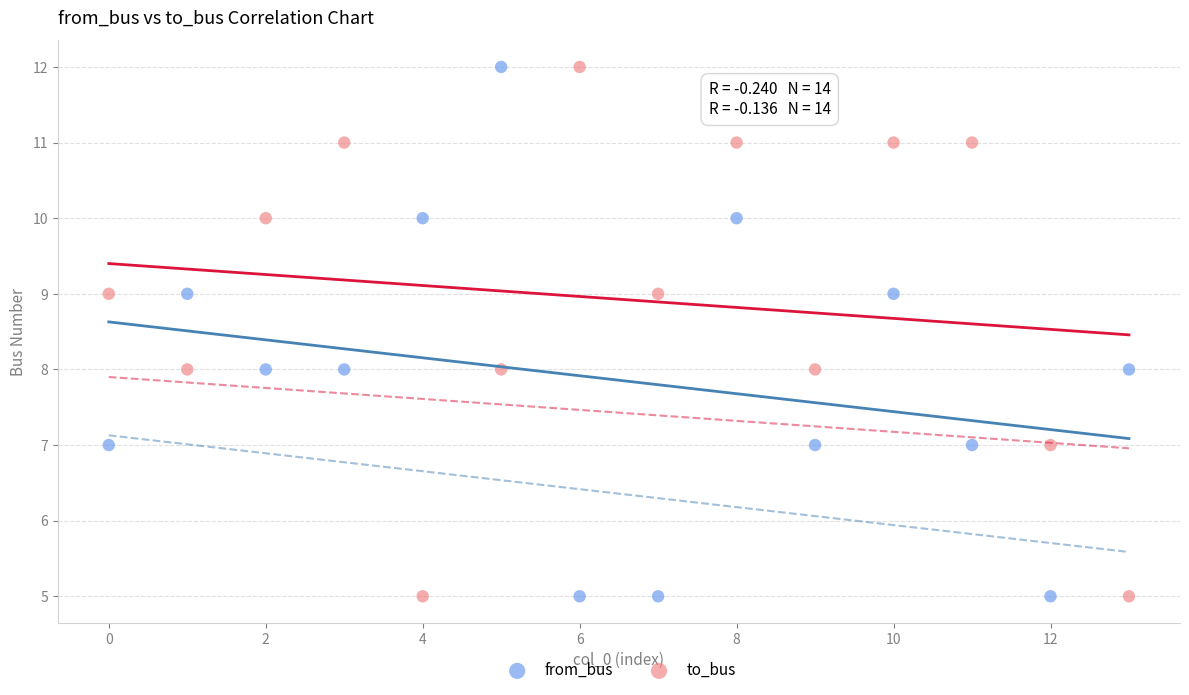

Across all data points, what is the range of Y values (max minus min)?

7